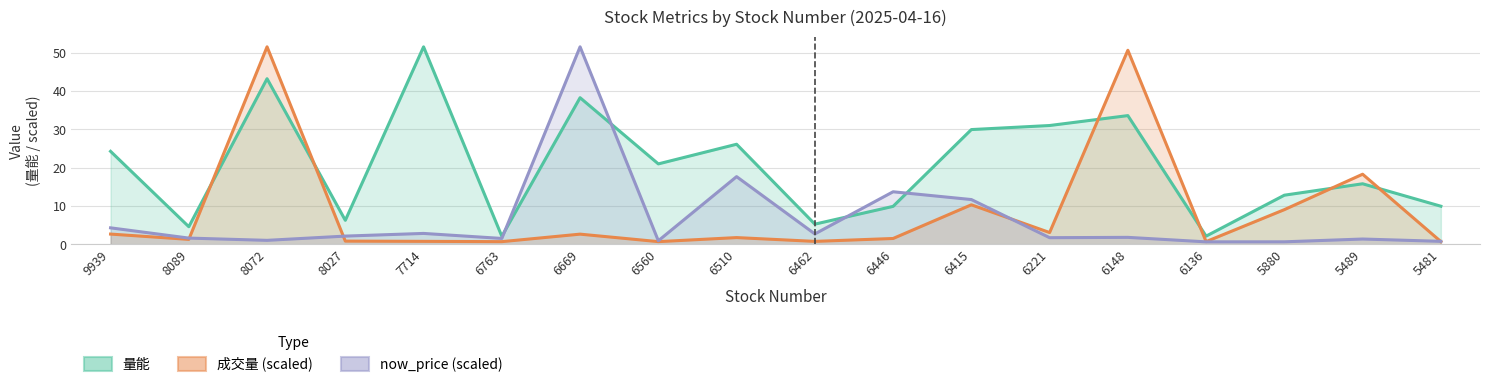

Where do now_price (scaled) and 成交量 (scaled) first cross each other?

8089 and 8072